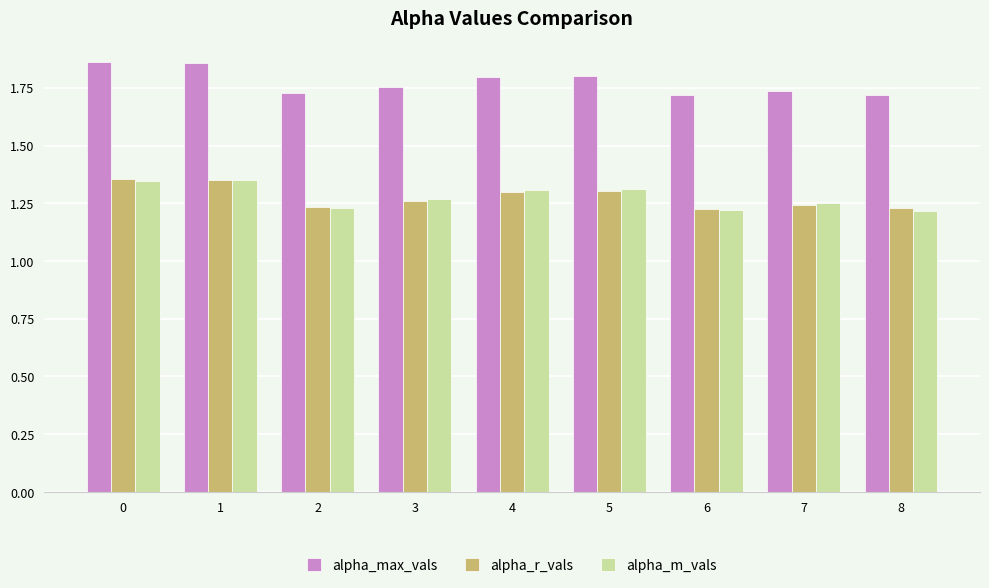

Does the chart contain stacked bars?

No